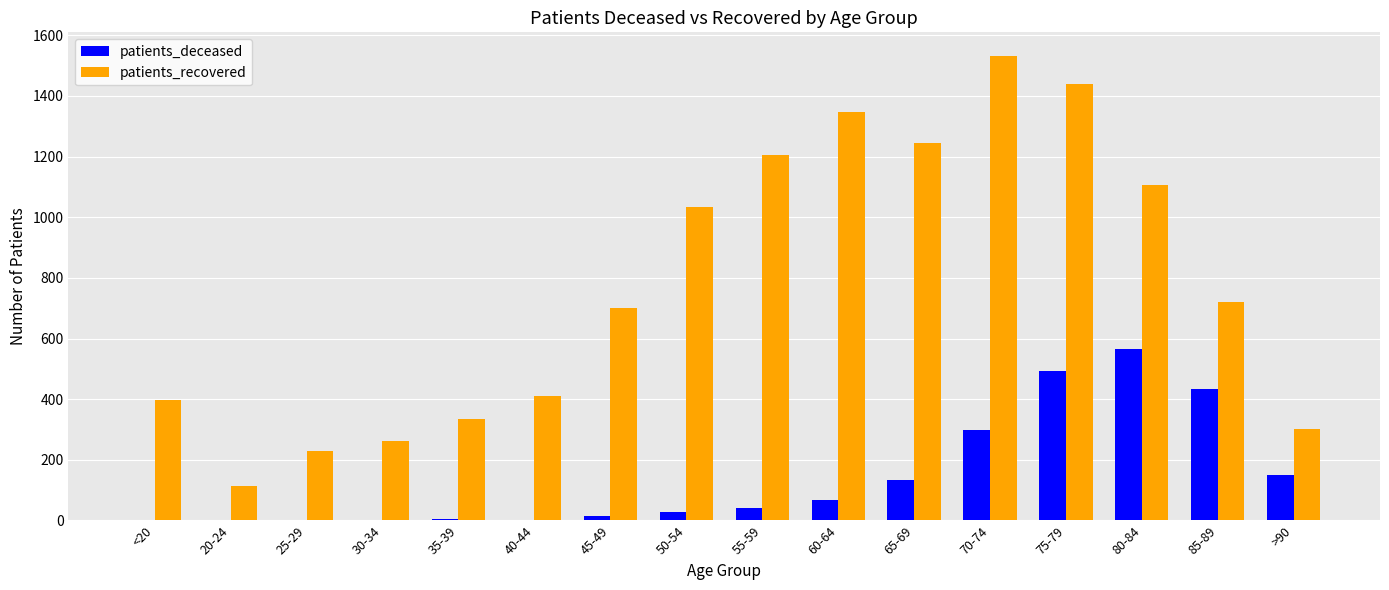

What is the greatest value displayed?

1533